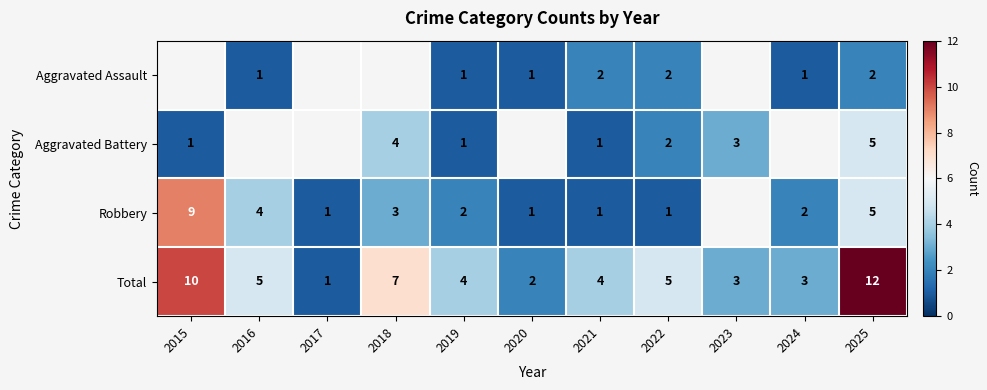

Which has a higher value, 2022 or 2021?

2022